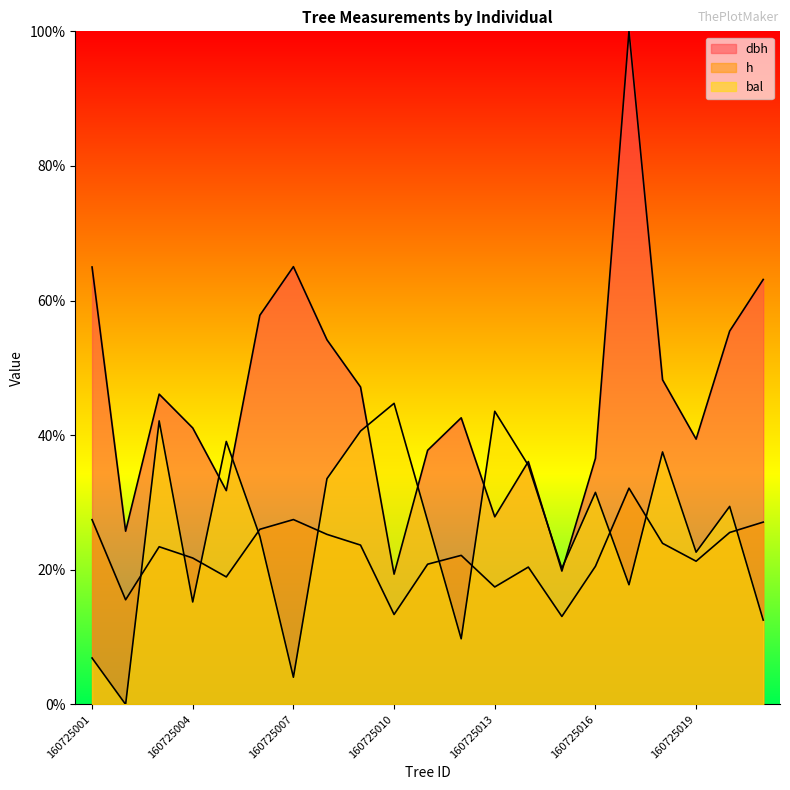

What is the difference between the highest and lowest values at 160725014?

15.7